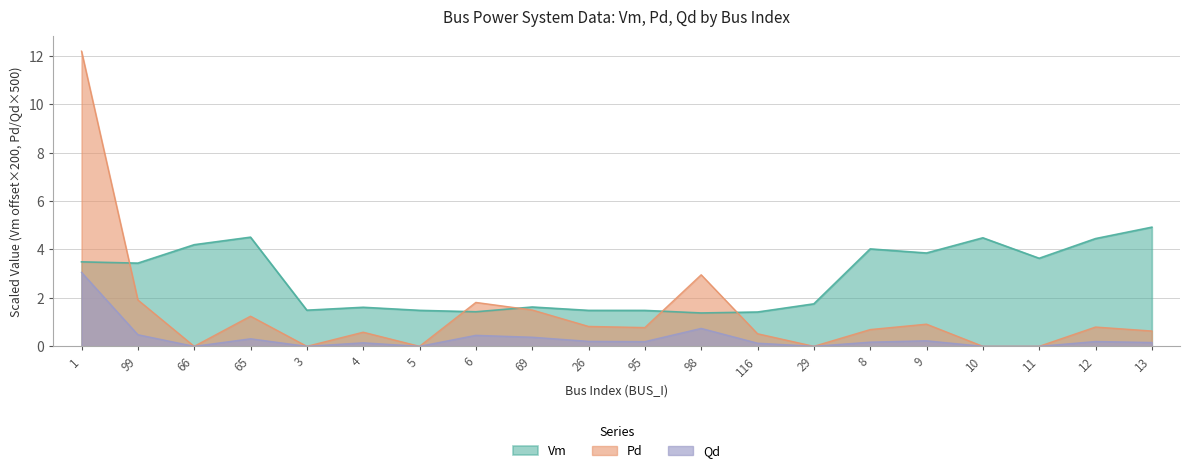

Rank the categories by Vm value from lowest to highest.

98, 116, 6, 95, 26, 5, 3, 4, 69, 29, 99, 1, 11, 9, 8, 66, 12, 10, 65, 13